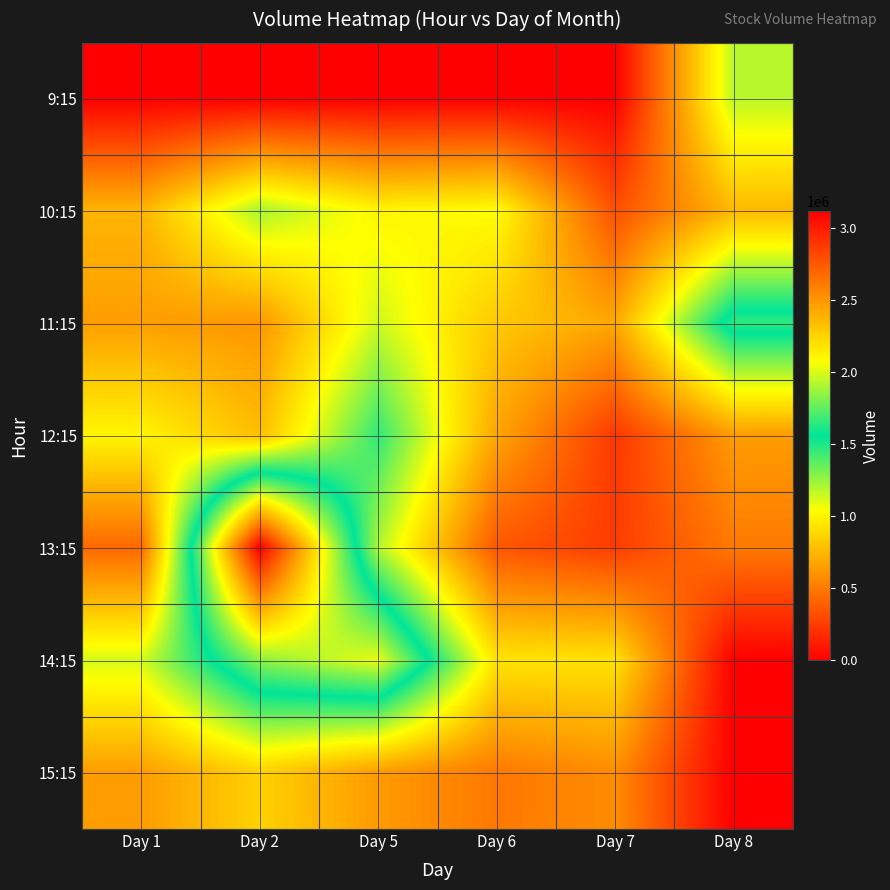

What is the spread (max minus min) of values at Day 6?

1039257